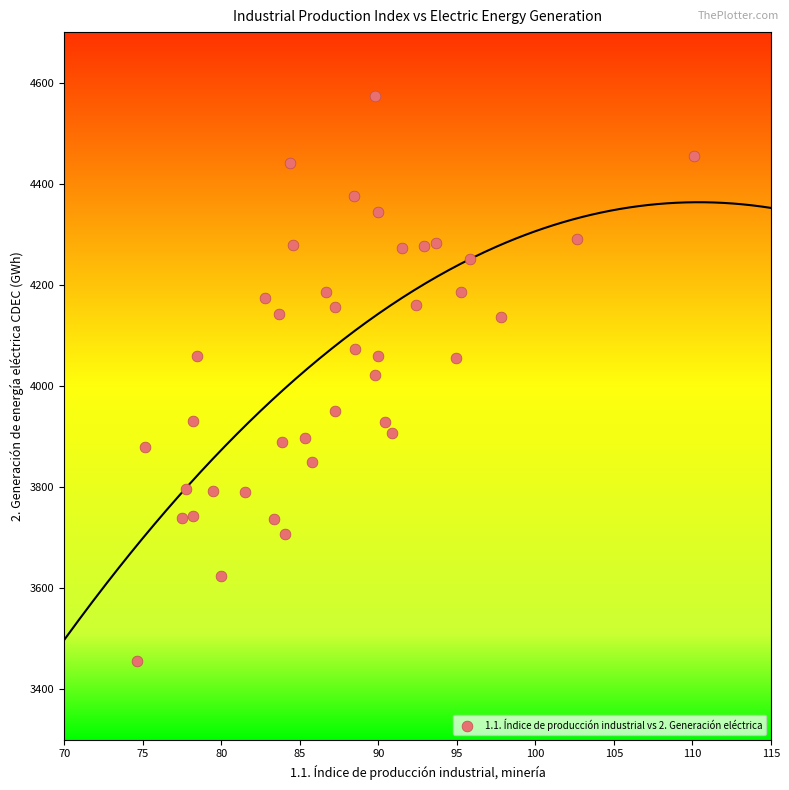

What is the range of X values (max minus min)?

35.5